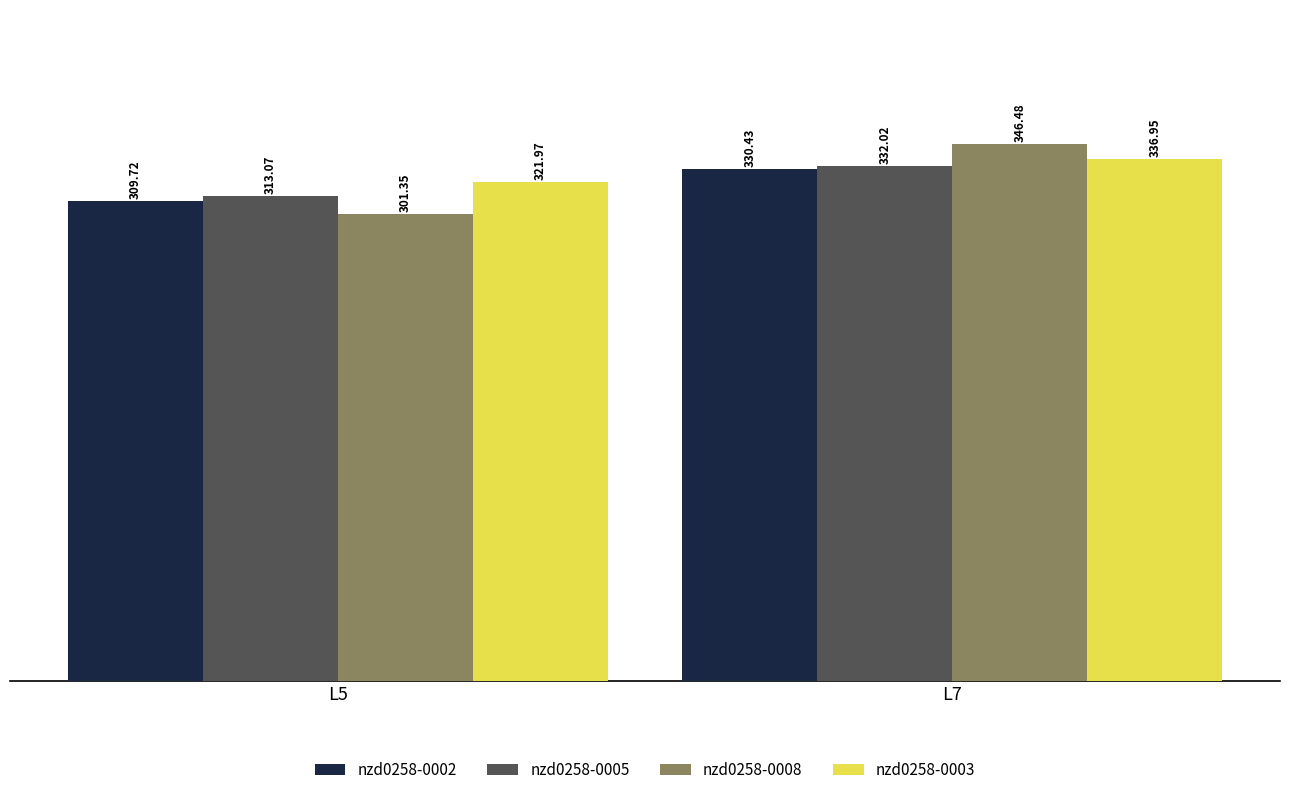

Which series has the largest total across all categories?

nzd0258-0003